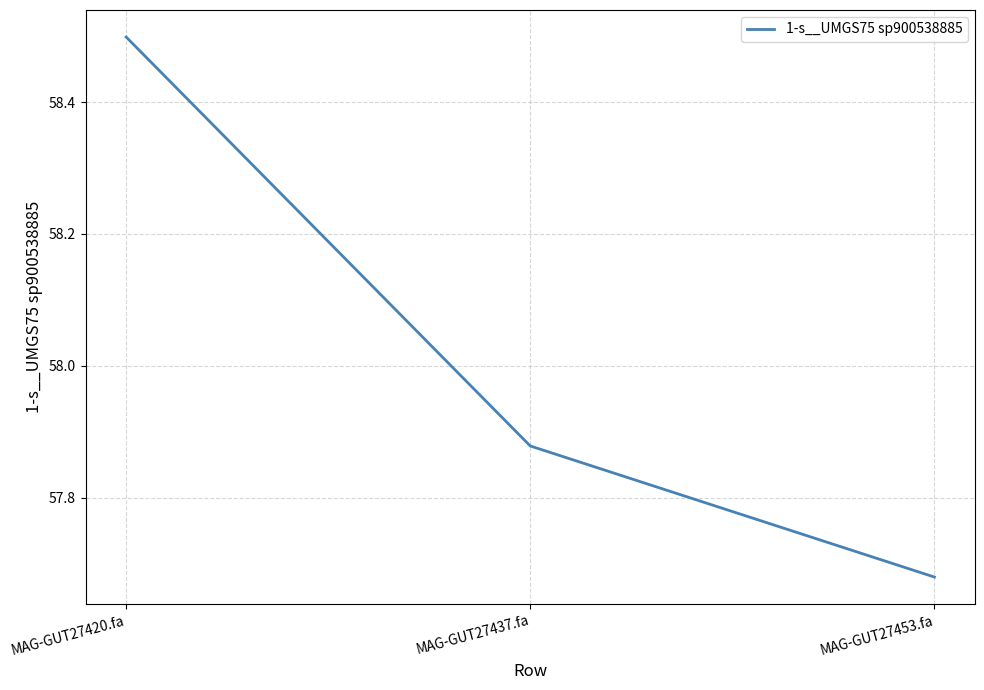

What is the sum of the values at MAG-GUT27453.fa and MAG-GUT27420.fa?

116.2